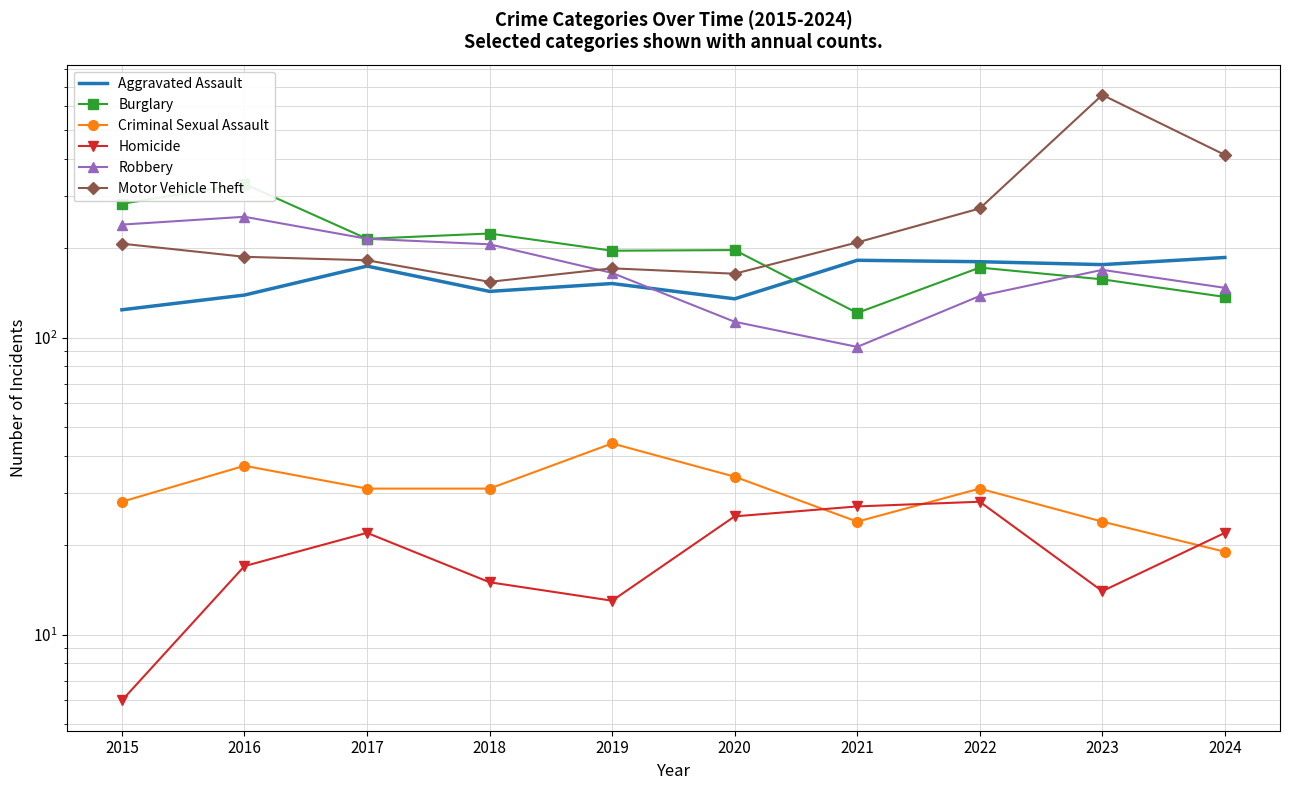

What are all the series names shown in the legend?

Aggravated Assault, Burglary, Criminal Sexual Assault, Homicide, Robbery, Motor Vehicle Theft